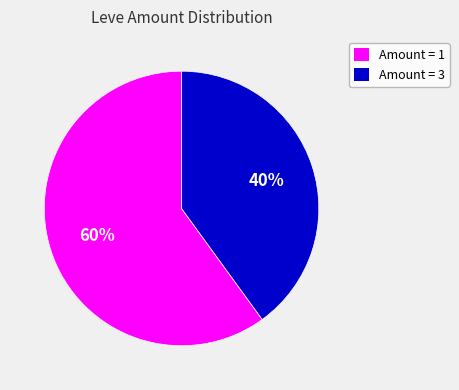

To the nearest percent, what portion does Amount = 3 represent?

40%